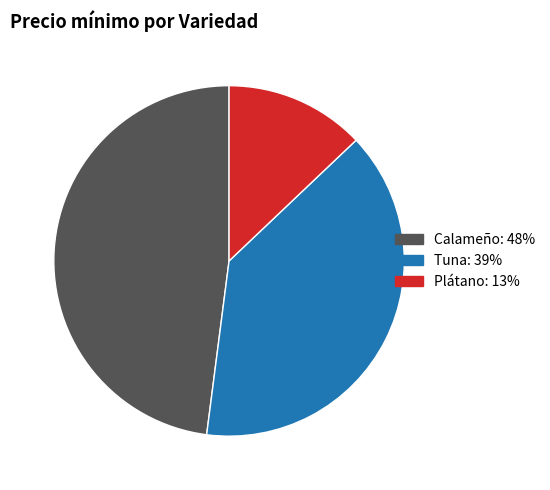

Is there any slice that represents more than half of the pie?

No